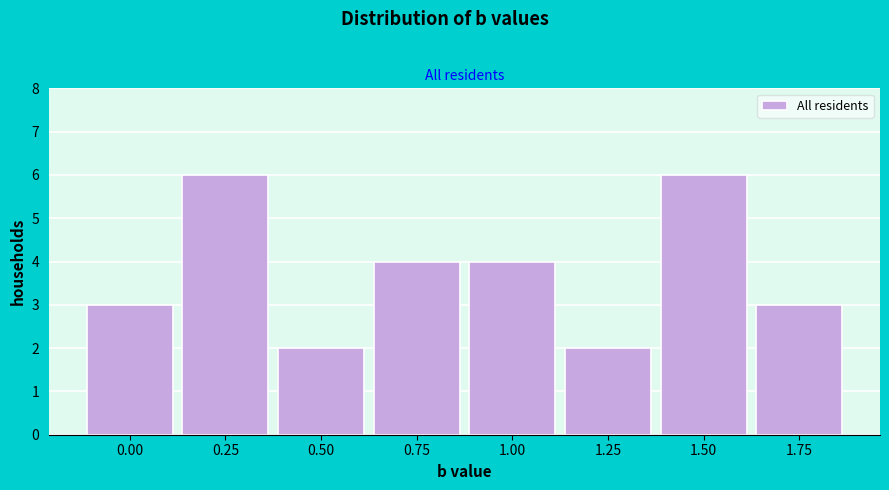

Reading left to right, what are all the values shown in this chart?

3	6	2	4	4	2	6	3